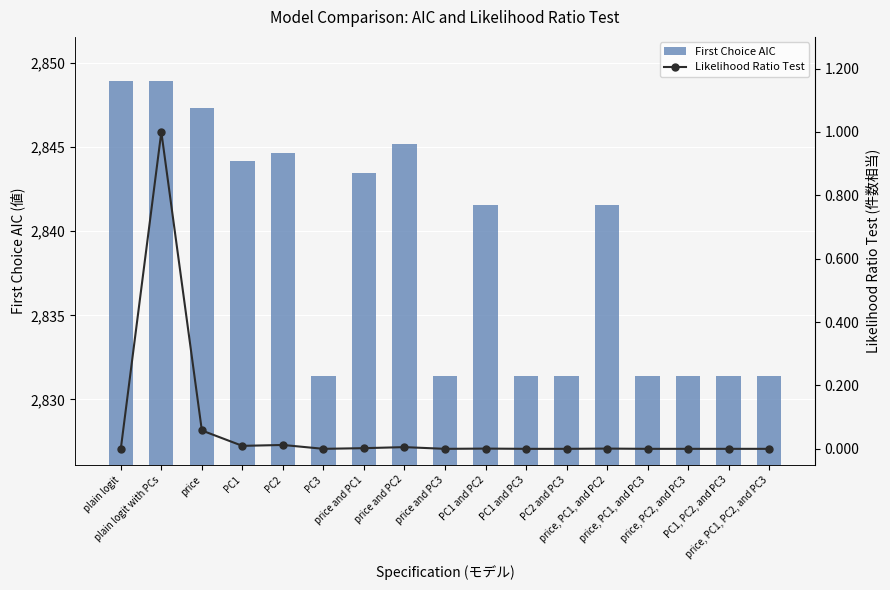

At which label does Likelihood Ratio Test reach its minimum?

plain logit